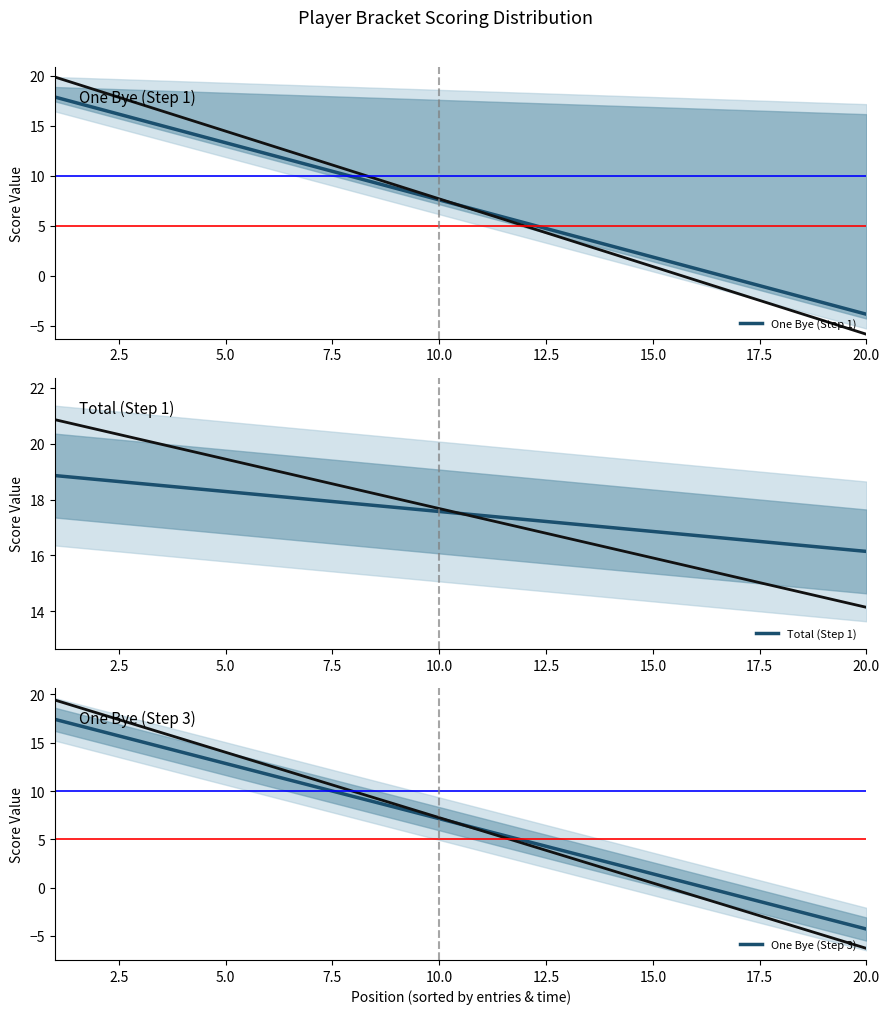

How many lines are shown in the chart?

3